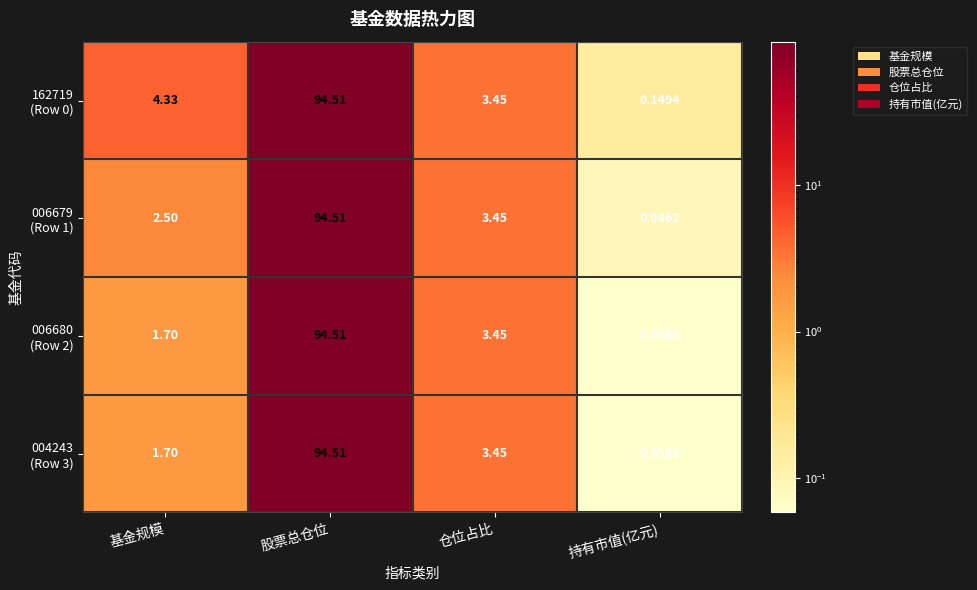

At which category does the chart reach its minimum across all series?

持有市值(亿元)